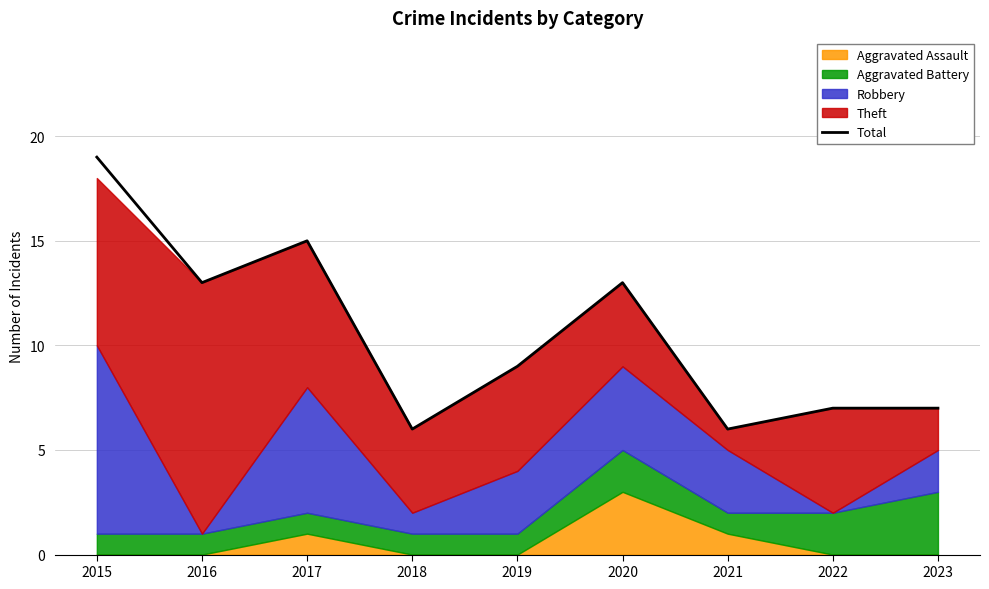

What is the sum of all values?

95